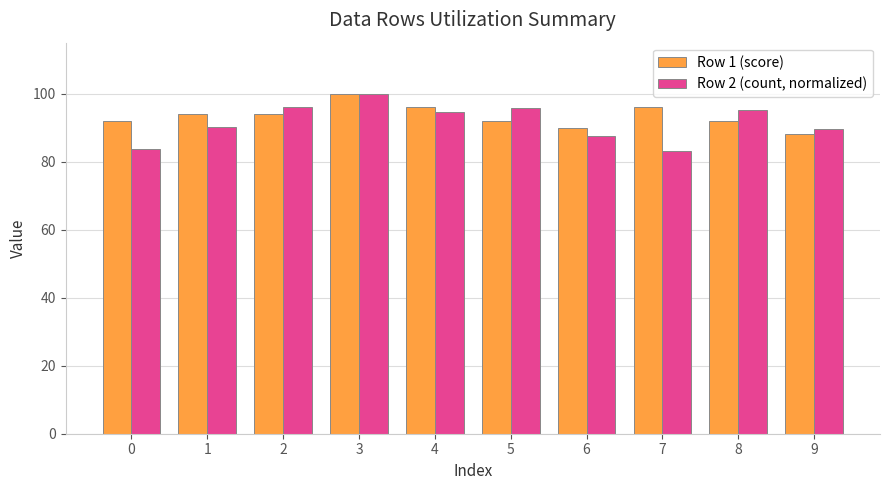

Between 5 and 7, which series saw the biggest shift?

Row 2 (count, normalized)